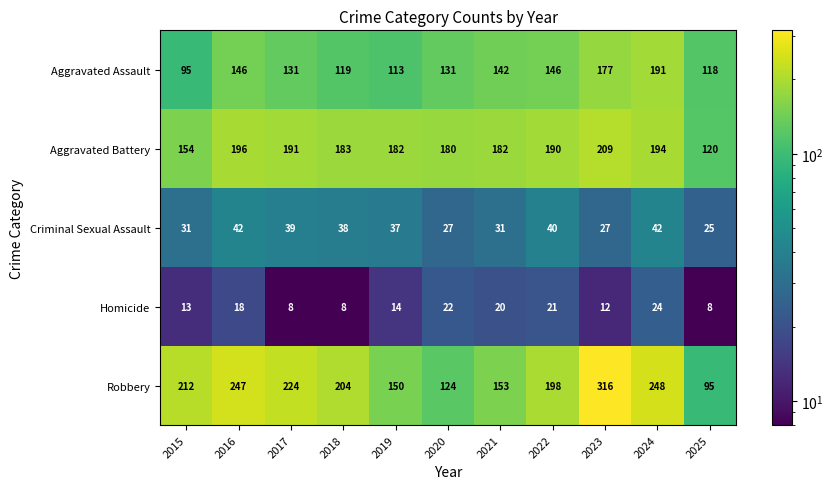

Rank the series at 2024 from highest to lowest value.

Robbery, Aggravated Battery, Aggravated Assault, Criminal Sexual Assault, Homicide